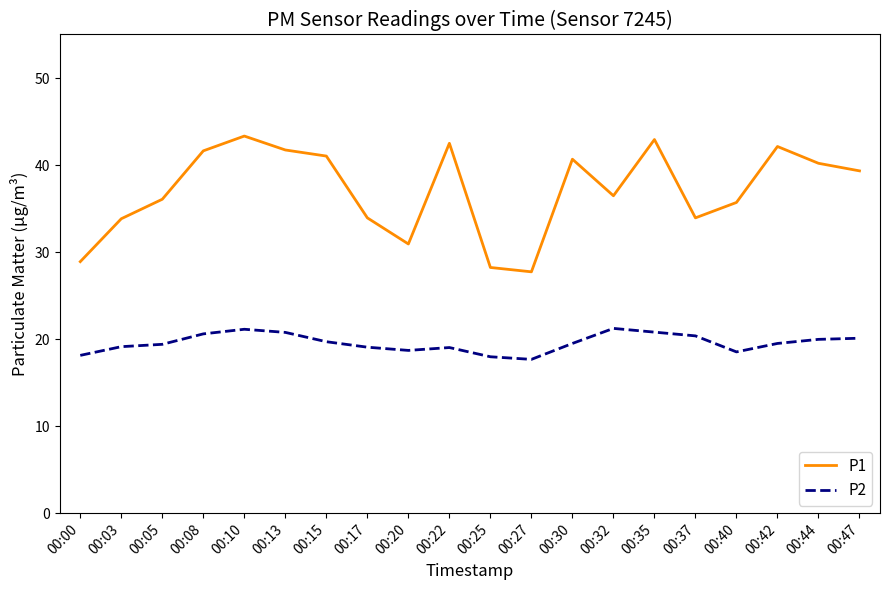

What is the difference between the maximum and minimum values in the P2 series?

3.6